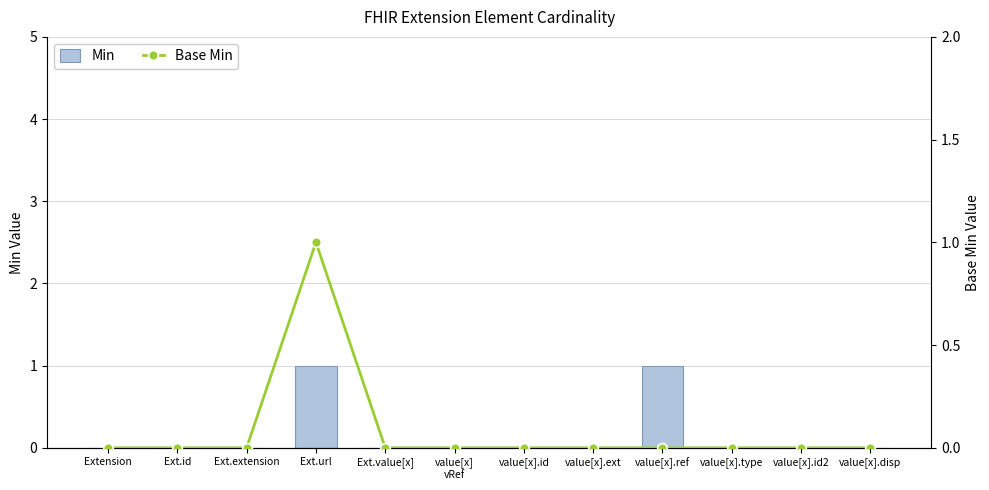

Does the chart contain stacked bars?

No